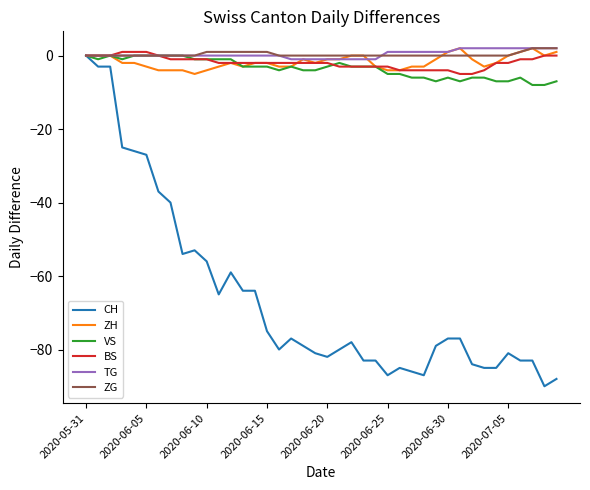

How many lines are shown in the chart?

6